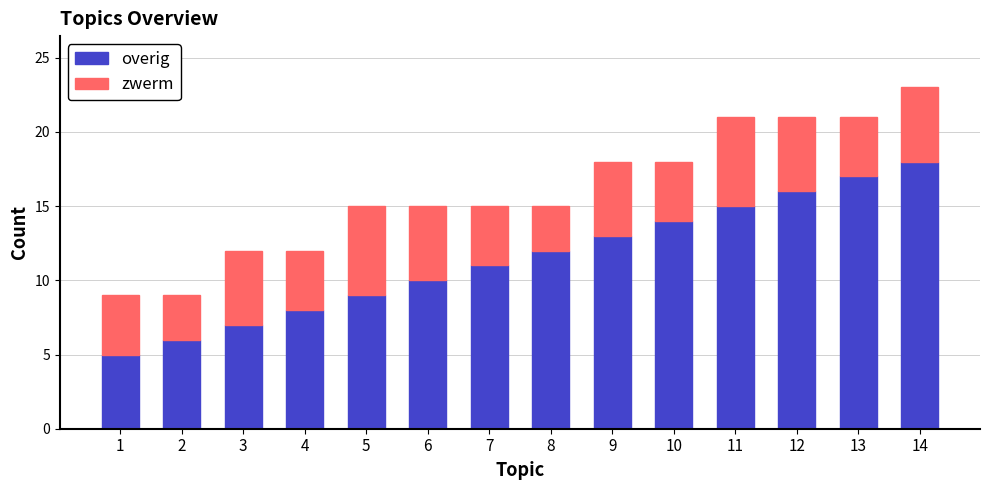

Reading right to left, what are the values for overig?

14=18	13=17	12=16	11=15	10=14	9=13	8=12	7=11	6=10	5=9	4=8	3=7	2=6	1=5